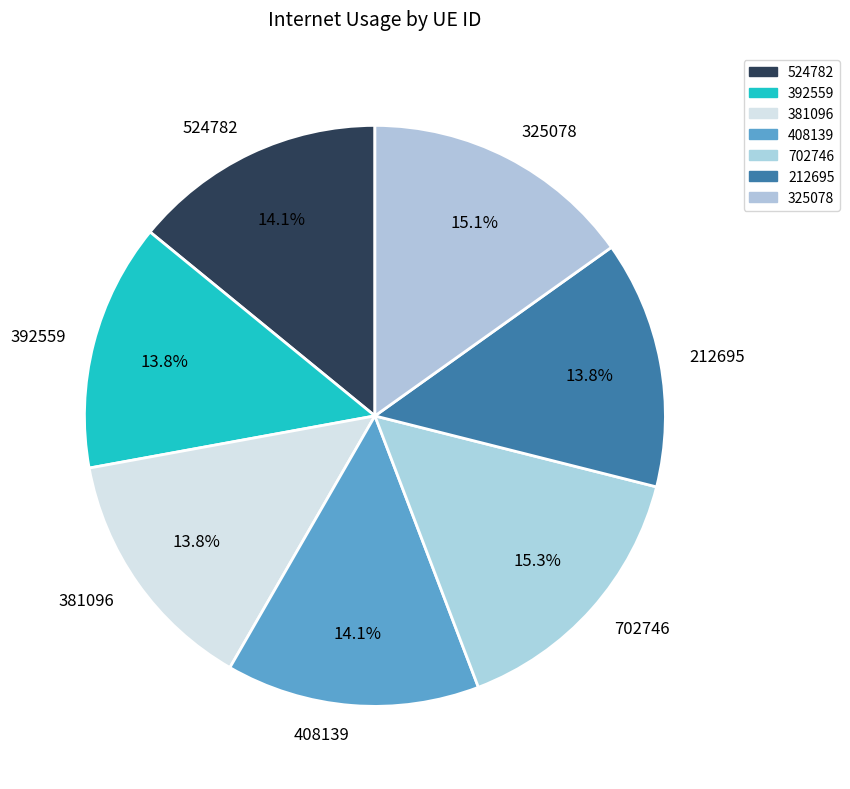

Is 702746 the majority of the pie?

No